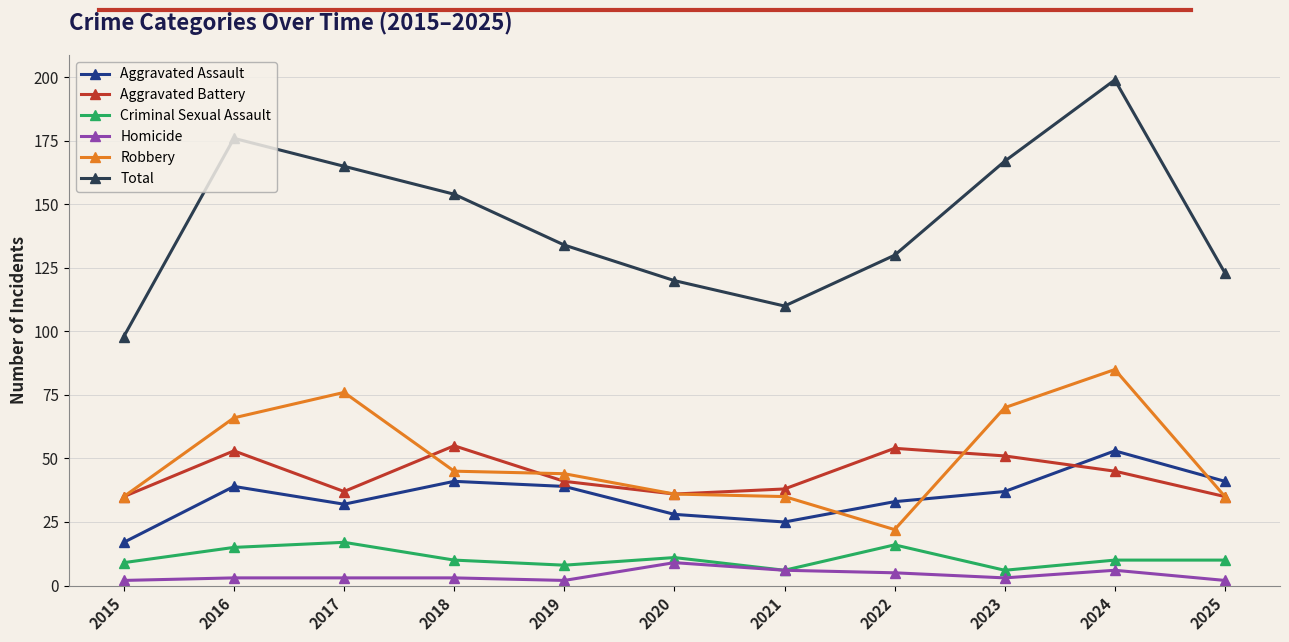

Which series has the widest spread of values?

Total